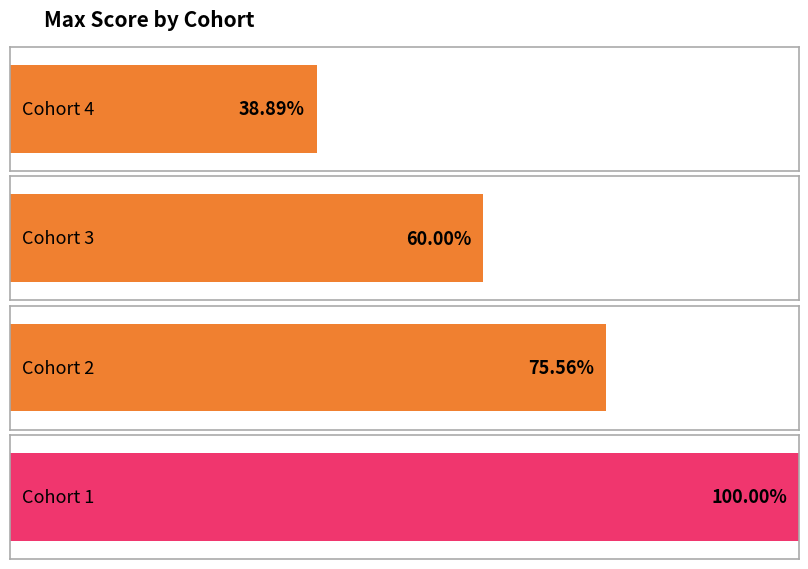

What is the difference between the maximum and minimum values?

61.1